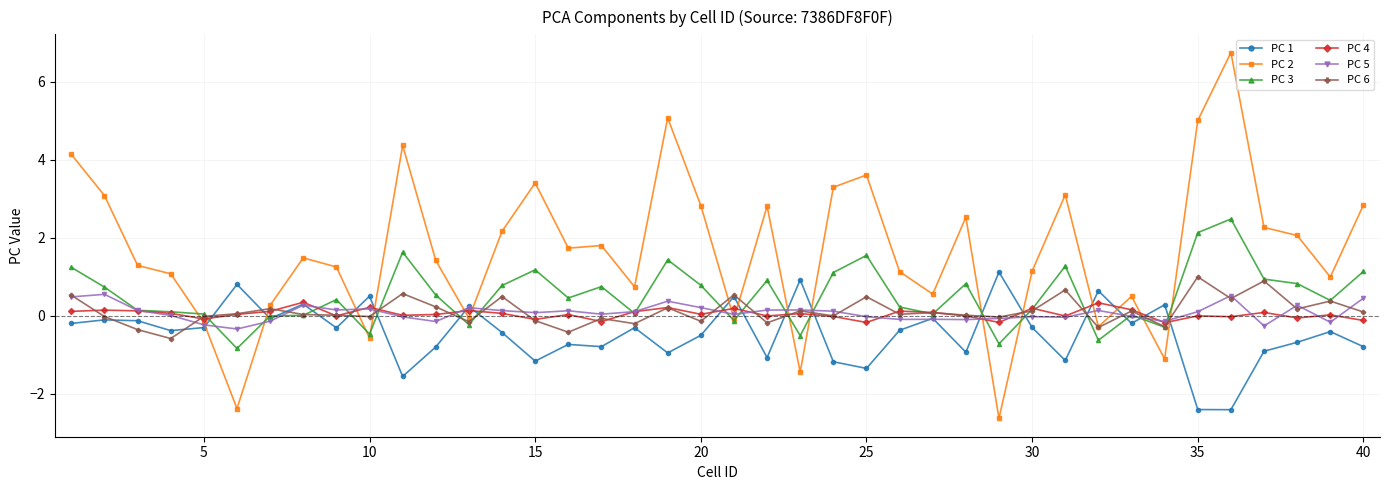

Which series has the widest spread of values?

PC 2